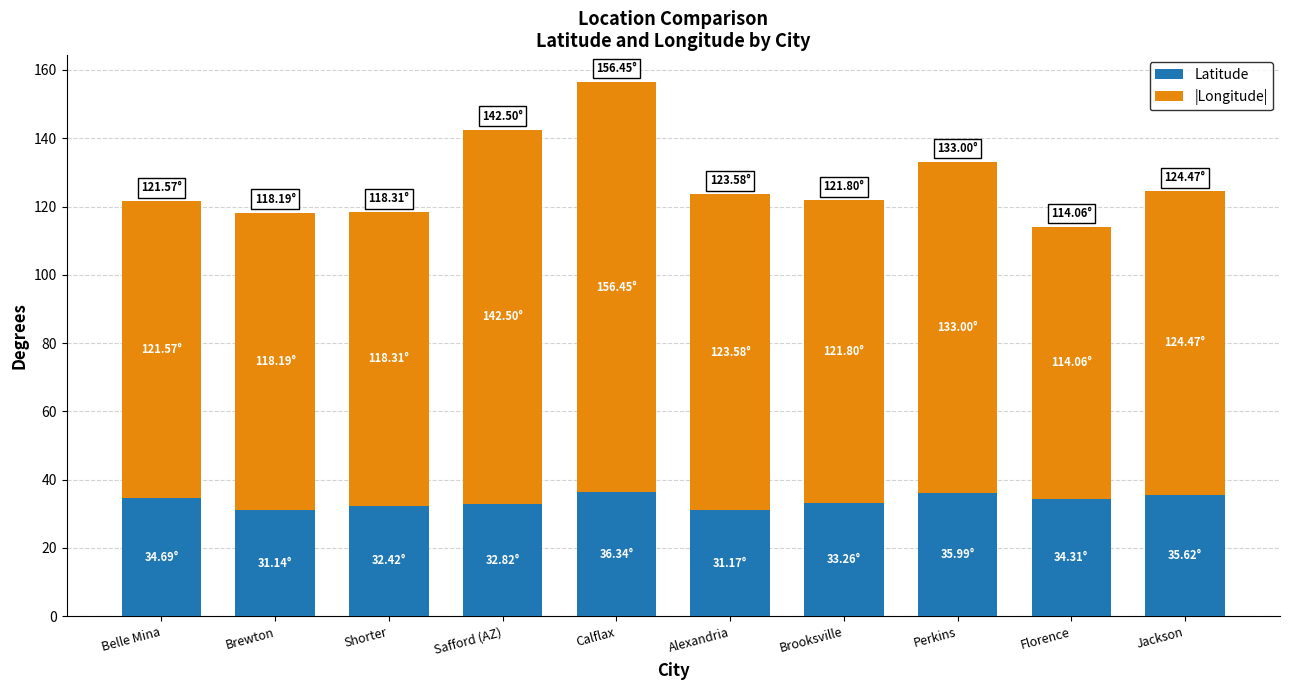

At which category is the sum across all series the highest?

Calflax